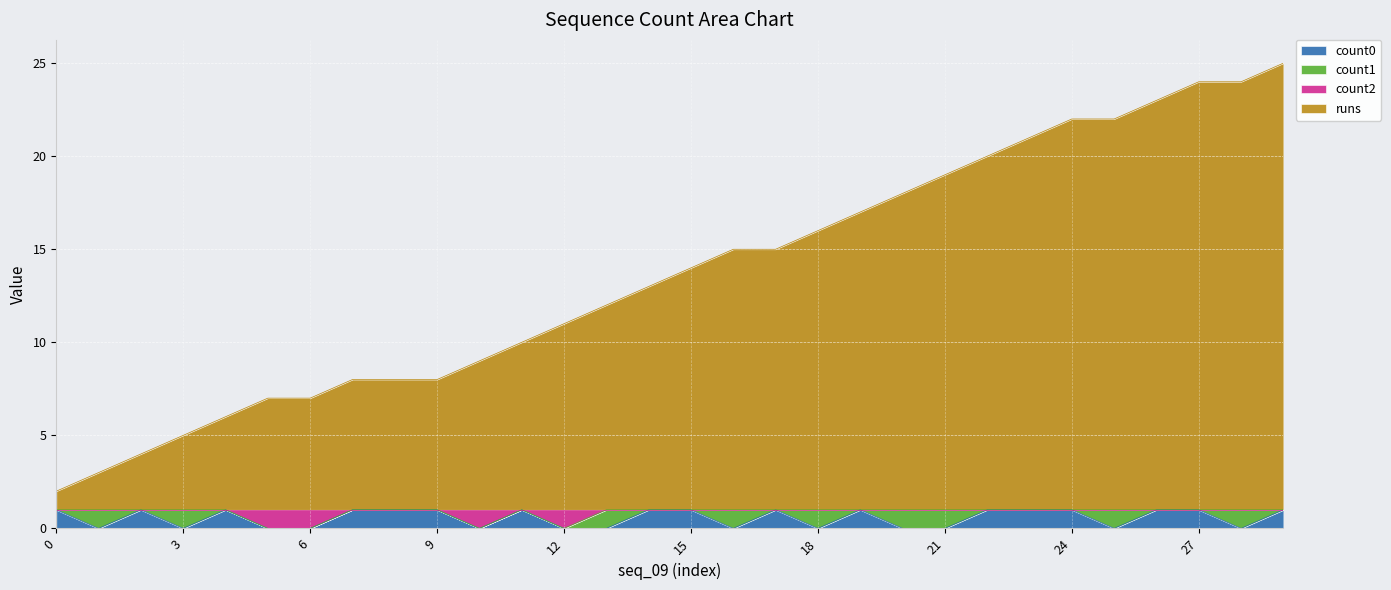

What are all the series names shown in the legend?

count0, count1, count2, runs